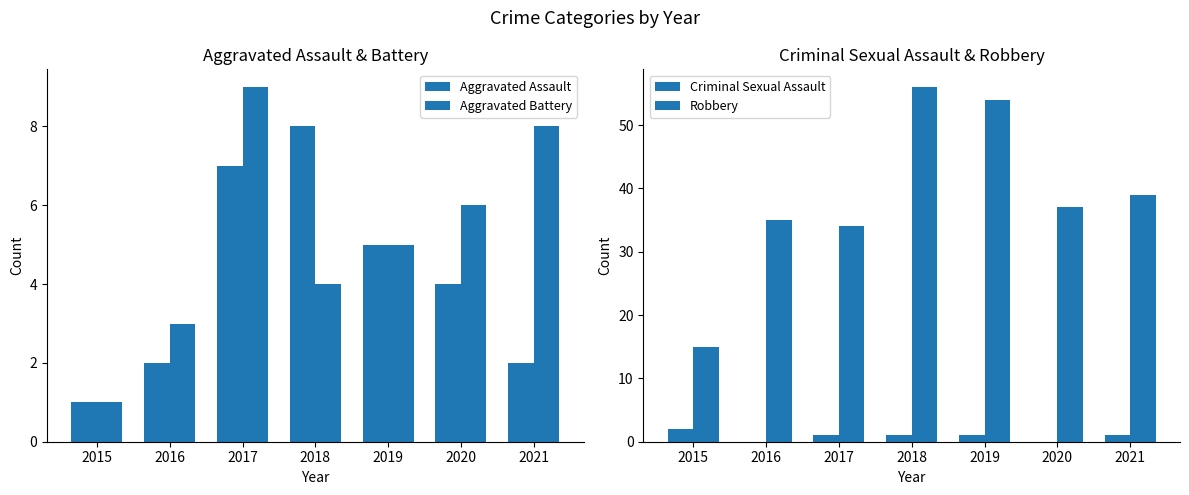

What are all the series names shown in the legend?

Aggravated Assault, Aggravated Battery, Criminal Sexual Assault, Robbery